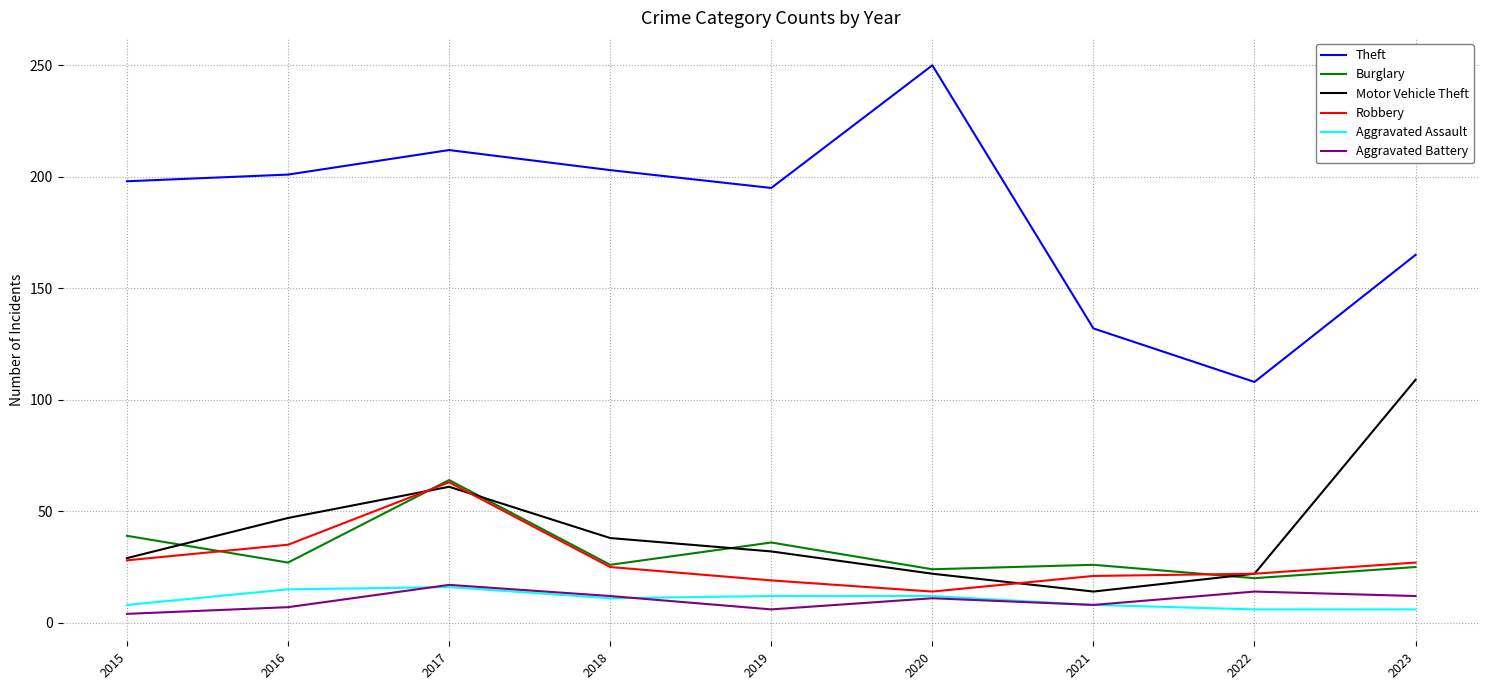

At which category is the sum across all series the highest?

2017